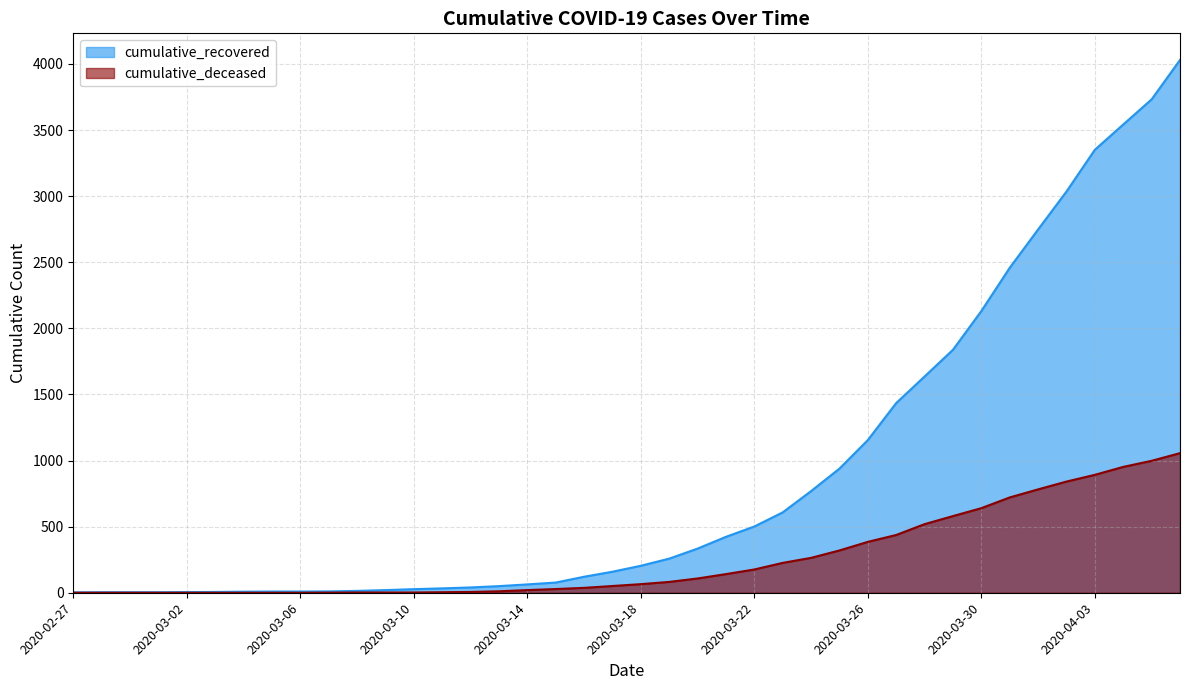

True or false: cumulative_recovered and cumulative_deceased cross at least once.

False